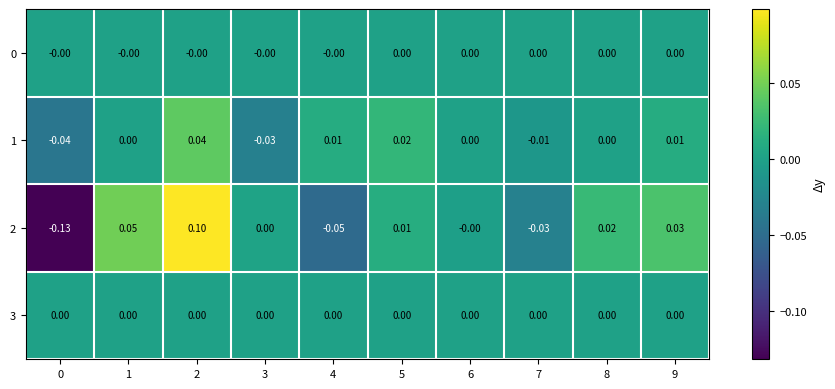

Is the value of 3 at 9 greater than the value of 1 at 5?

No